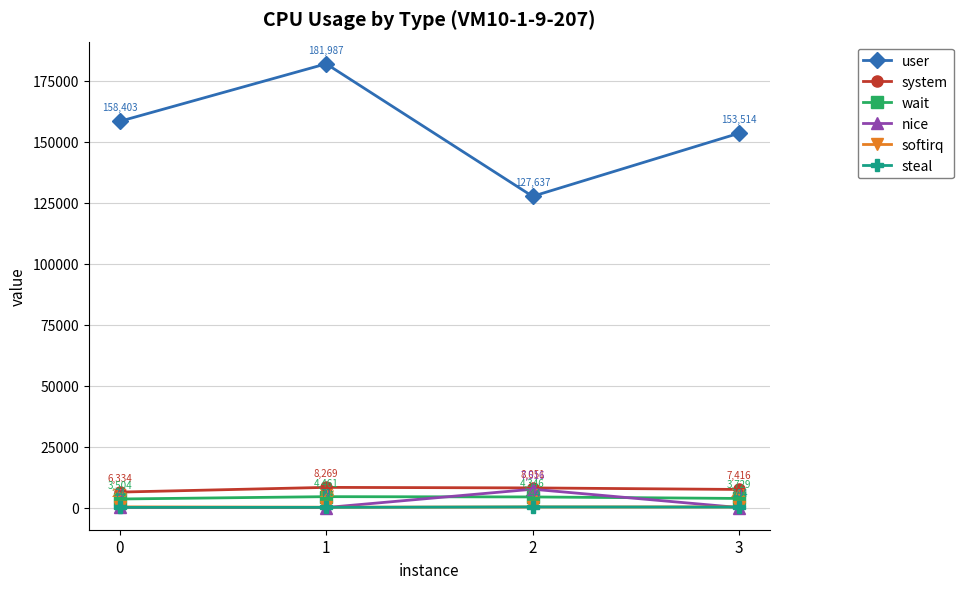

The softirq series shows 256 at 0. True or false?

True